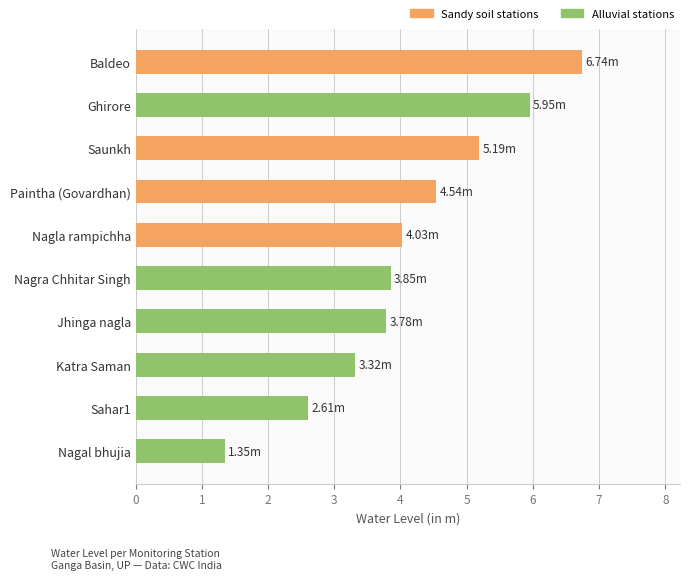

Between Ghirore and Baldeo, which is larger?

Baldeo